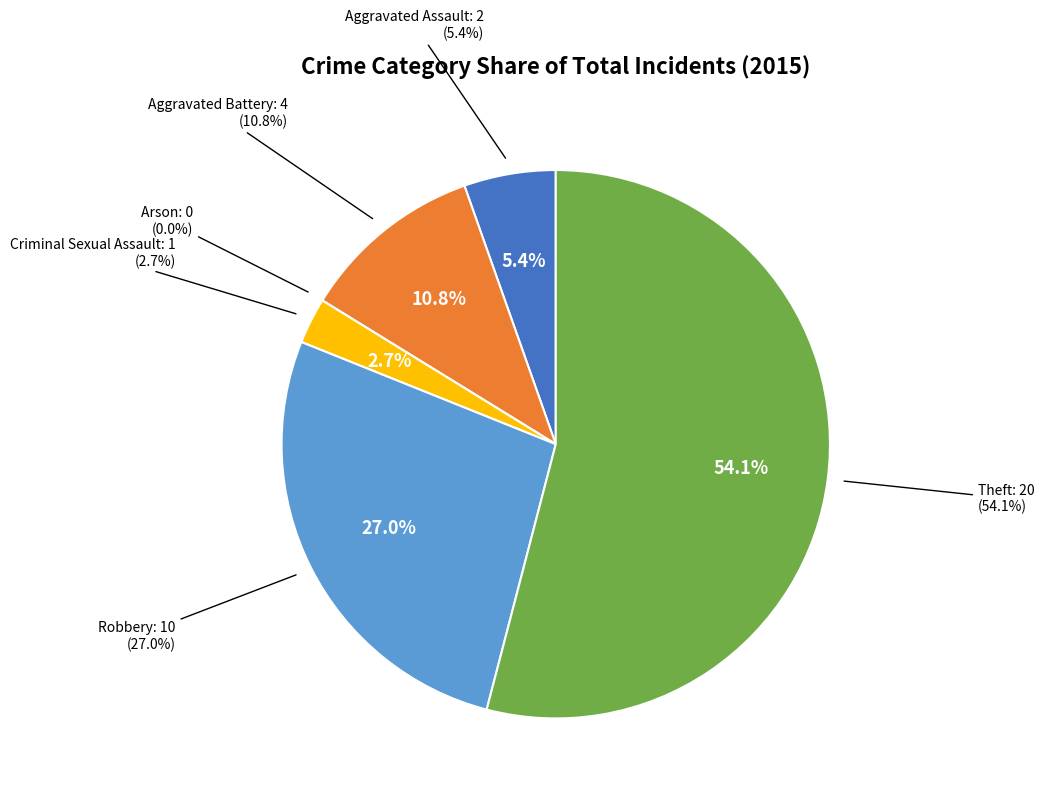

Count the number of slices in the pie.

6